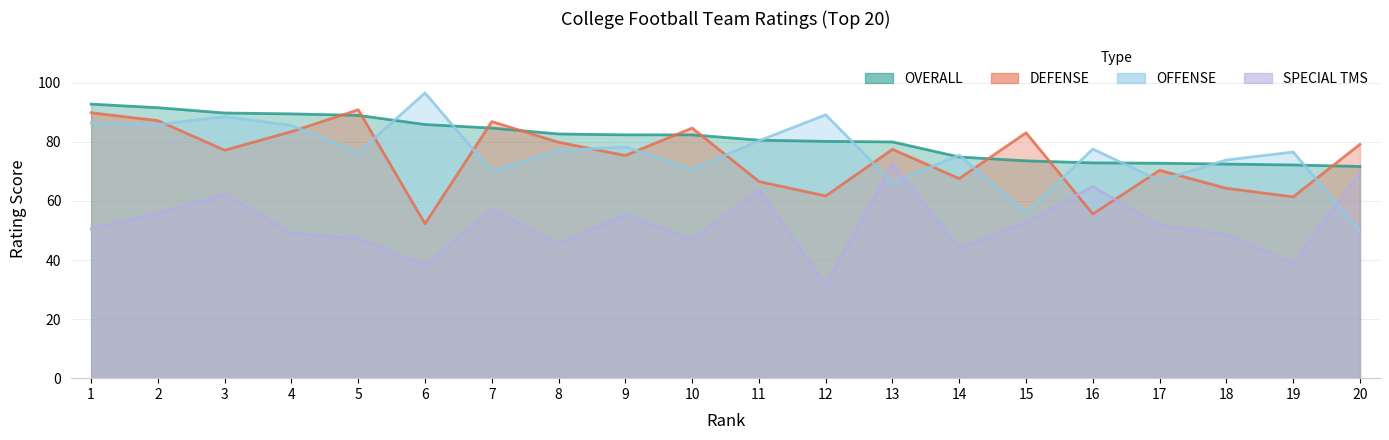

What is the difference between the second highest and minimum values in the OVERALL series?

19.9